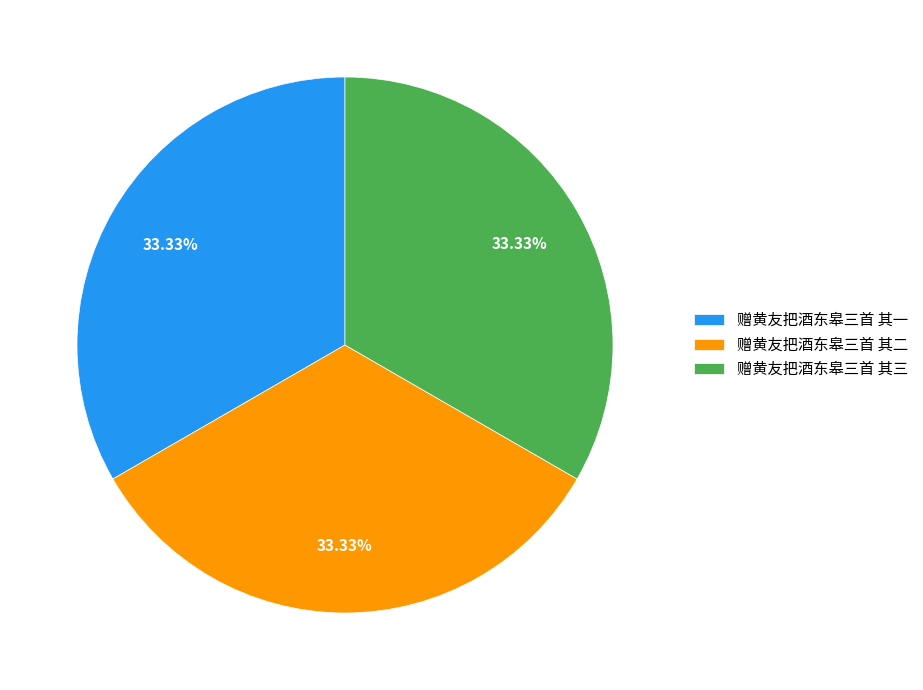

Do 赠黄友把酒东皋三首 其一 and 赠黄友把酒东皋三首 其三 together represent more than half of the pie?

Yes